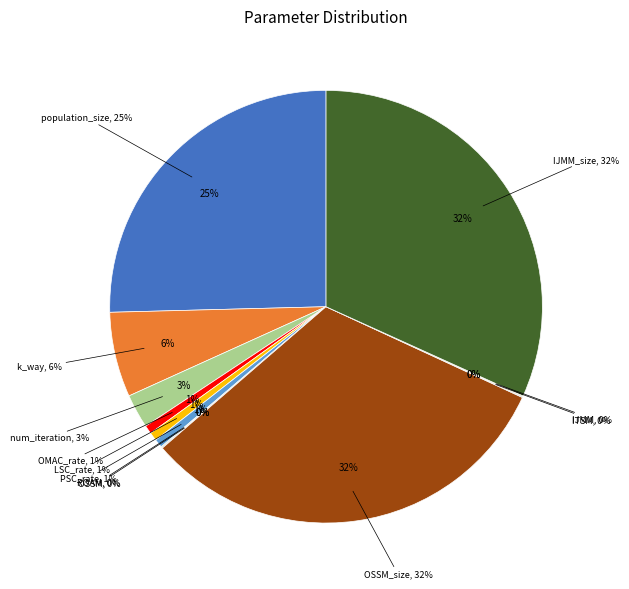

Count the number of slices in the pie.

12